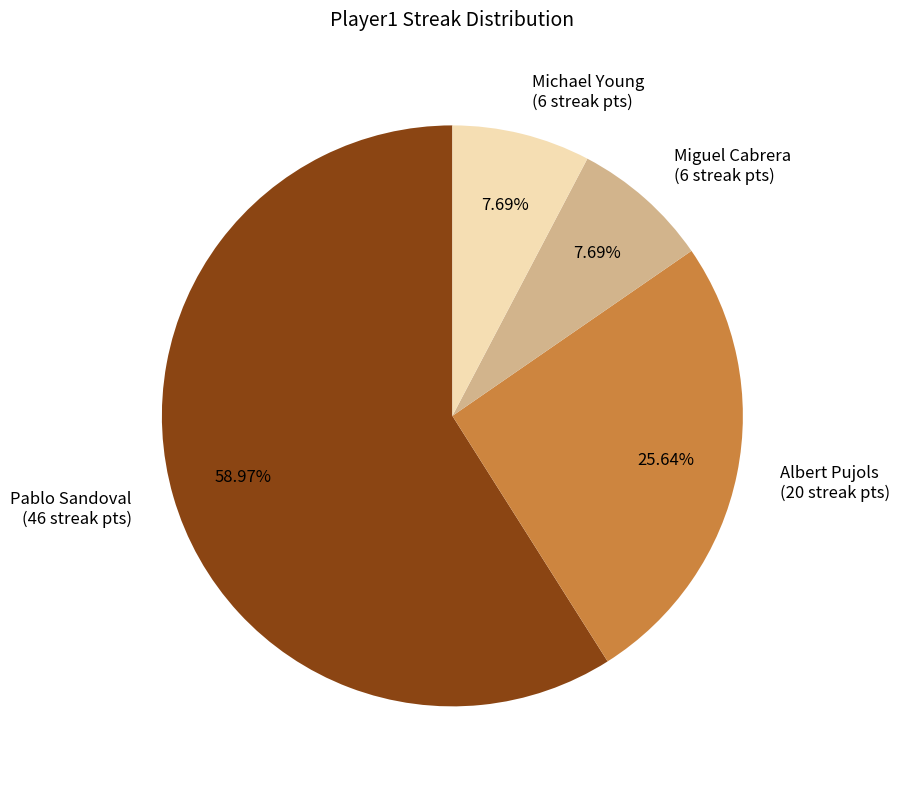

Which category has the biggest portion of the pie?

Pablo Sandoval